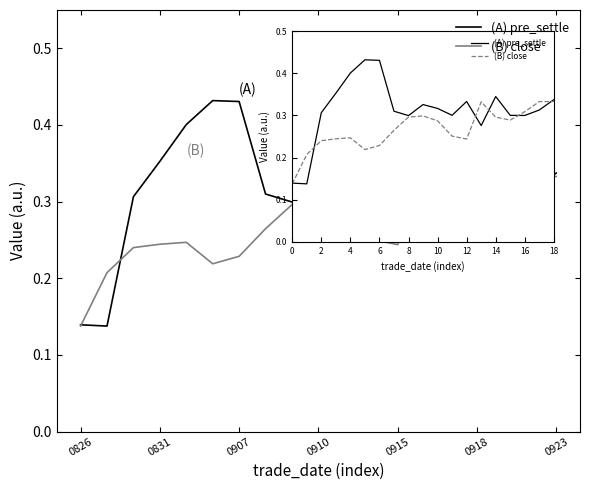

Which series has the largest total across all categories?

(A) pre_settle